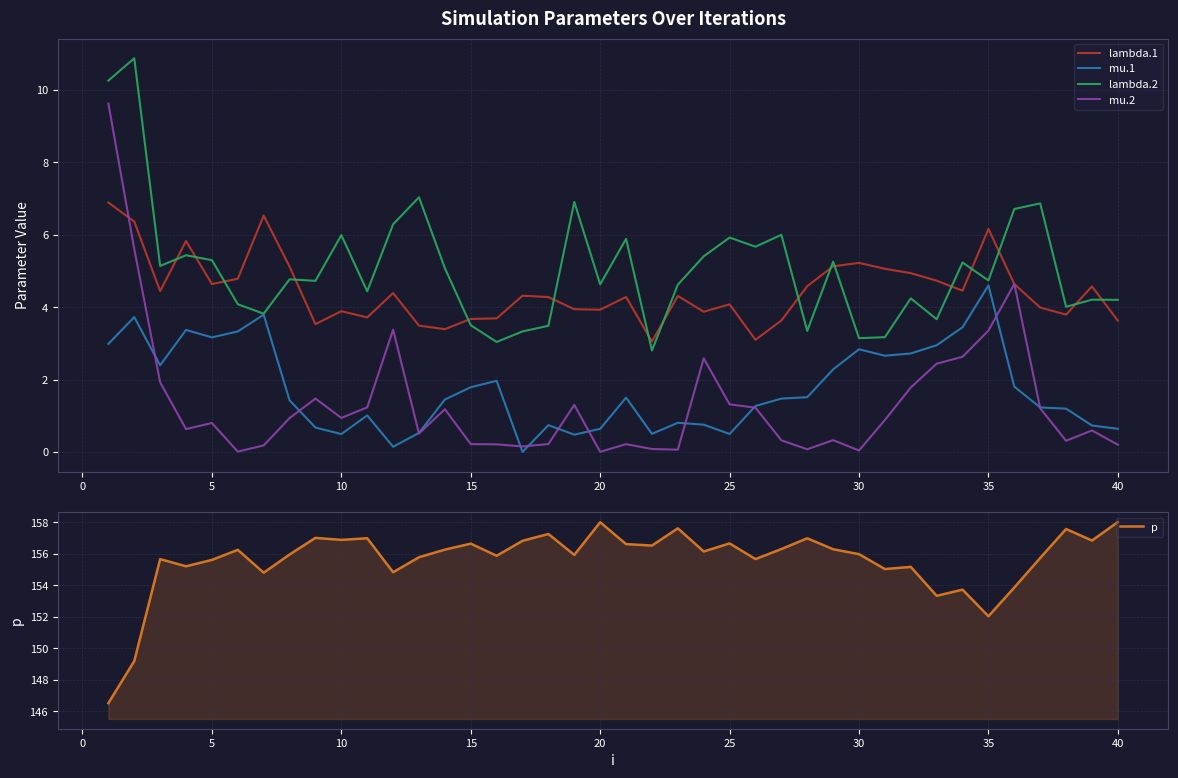

What is the maximum value for lambda.2?

10.9